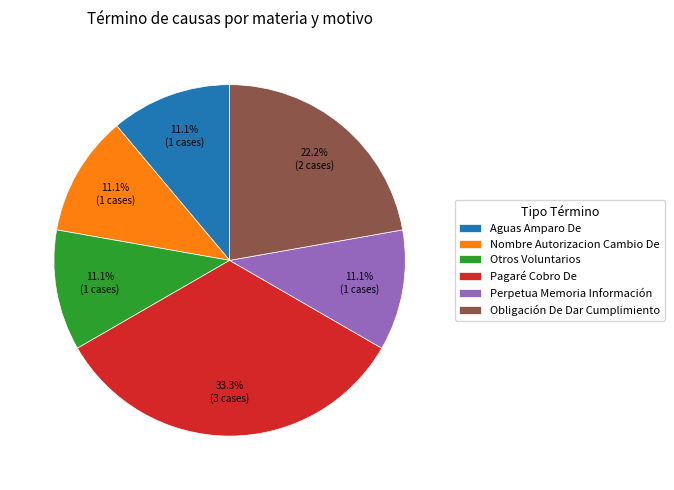

Combined, do Aguas Amparo De and Pagaré Cobro De account for over 50%?

No